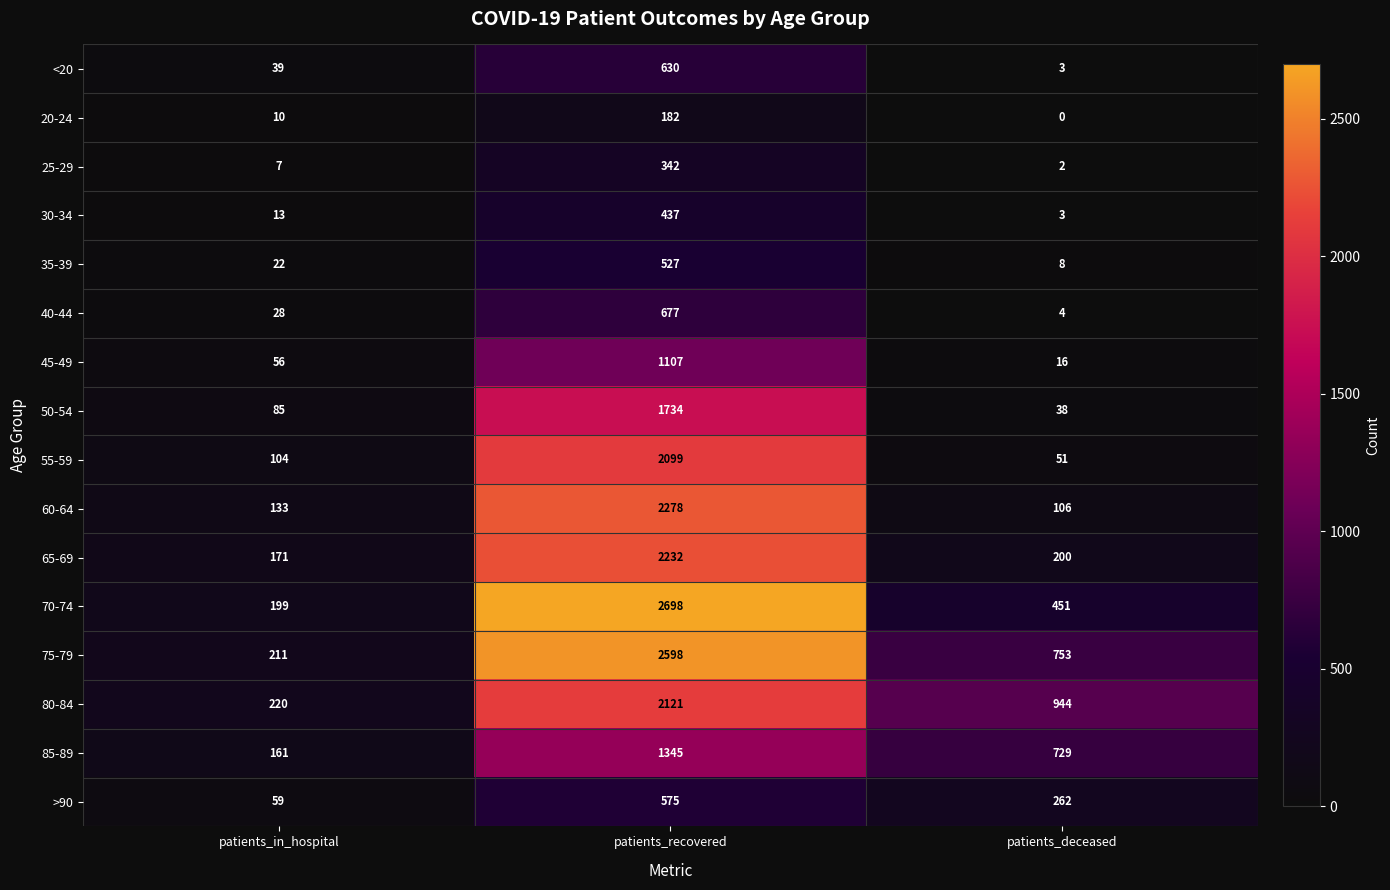

What is the spread (max minus min) of values at patients_recovered?

2516